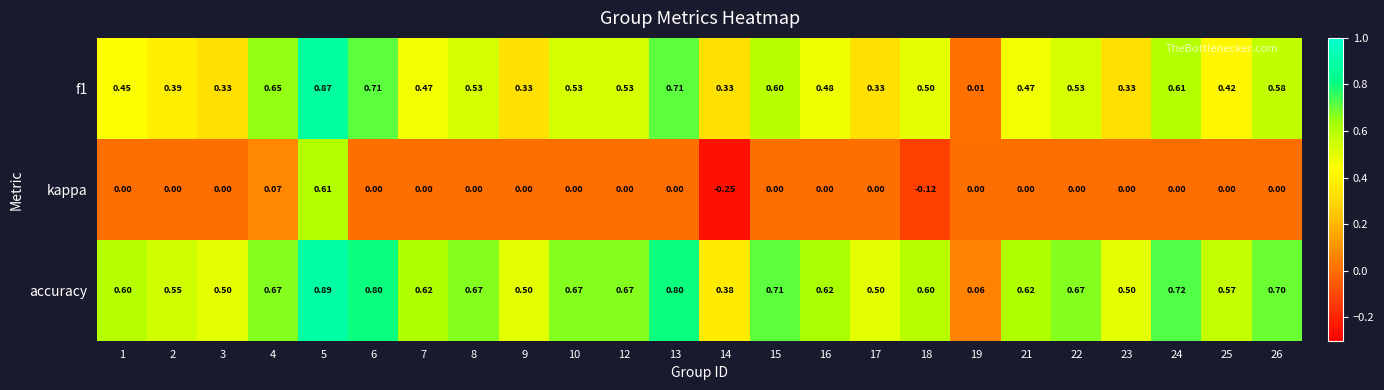

At which category is the sum across all series the highest?

5